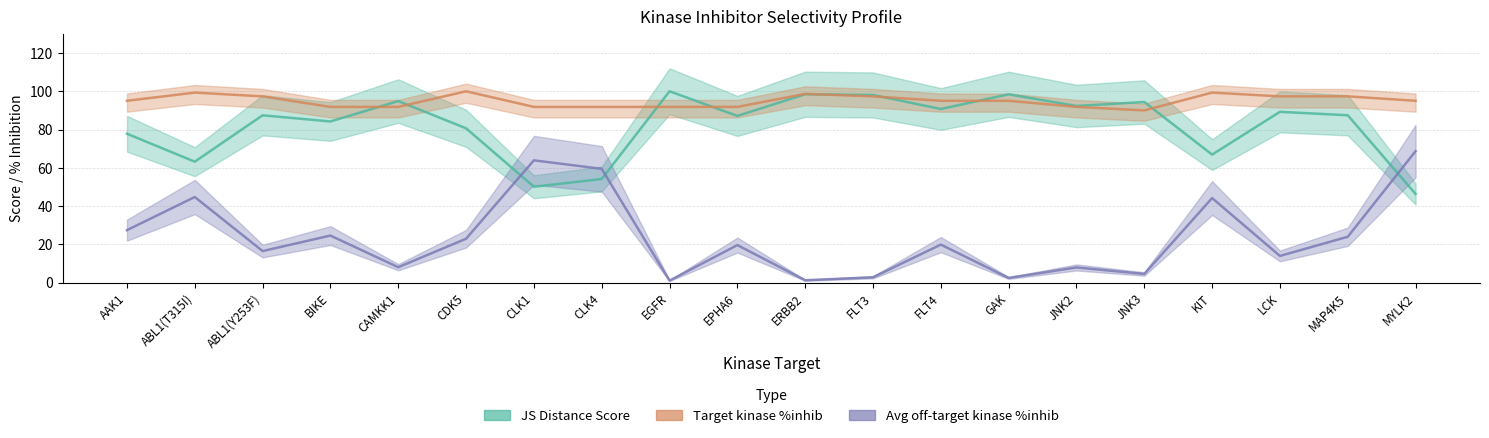

True or false: JS Distance Score and Target kinase %inhib cross at least once.

True